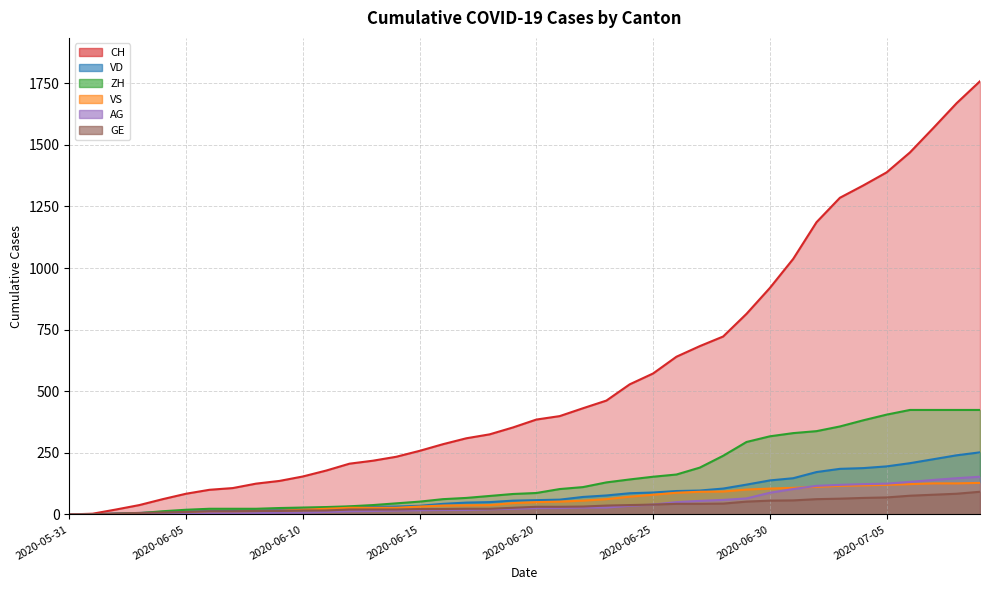

Is it true that VS equals 86 at 2020-06-22?

False